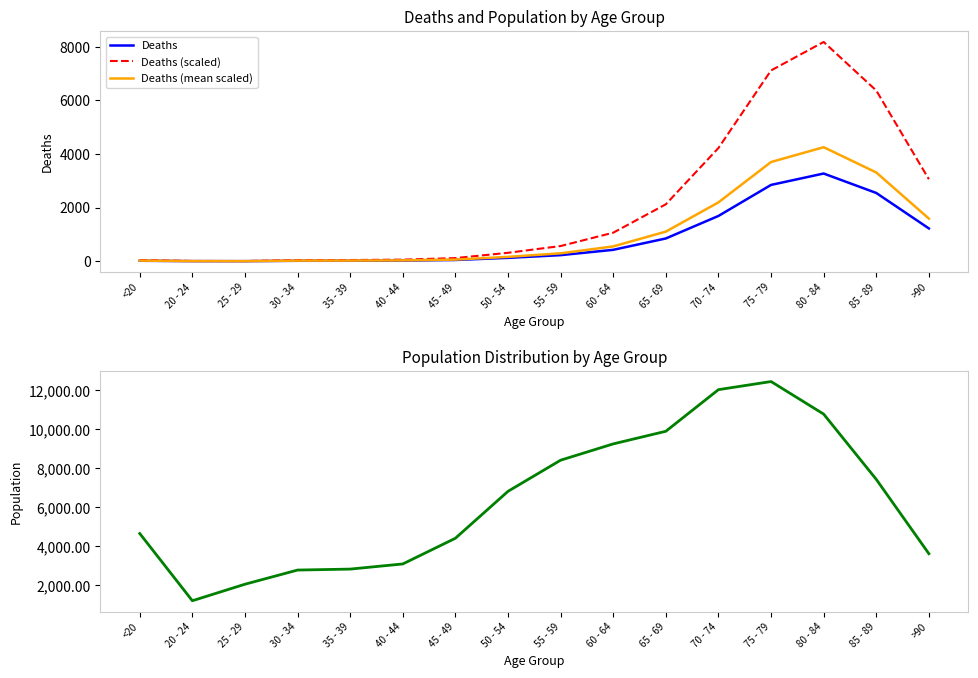

What is the difference between the second highest and second lowest values in the Deaths (mean scaled) series?

3697.2